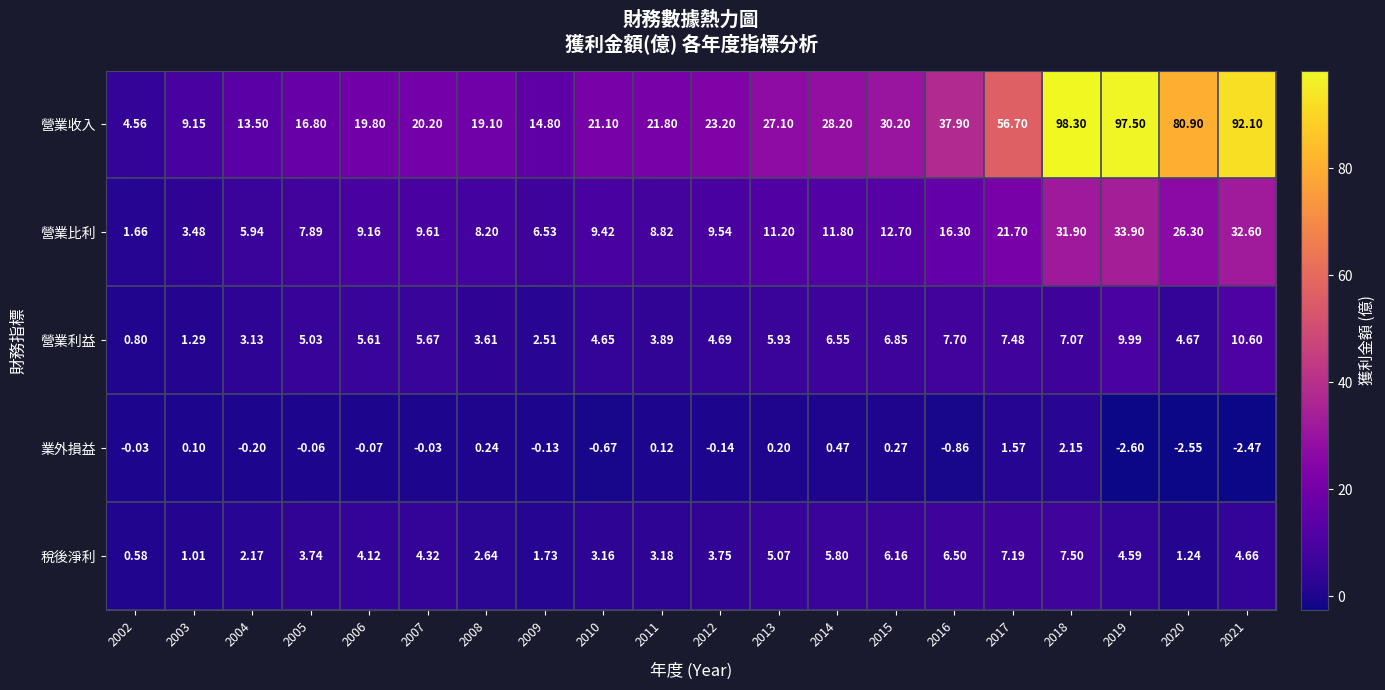

How many values in the 營業收入 series exceed 23?

10